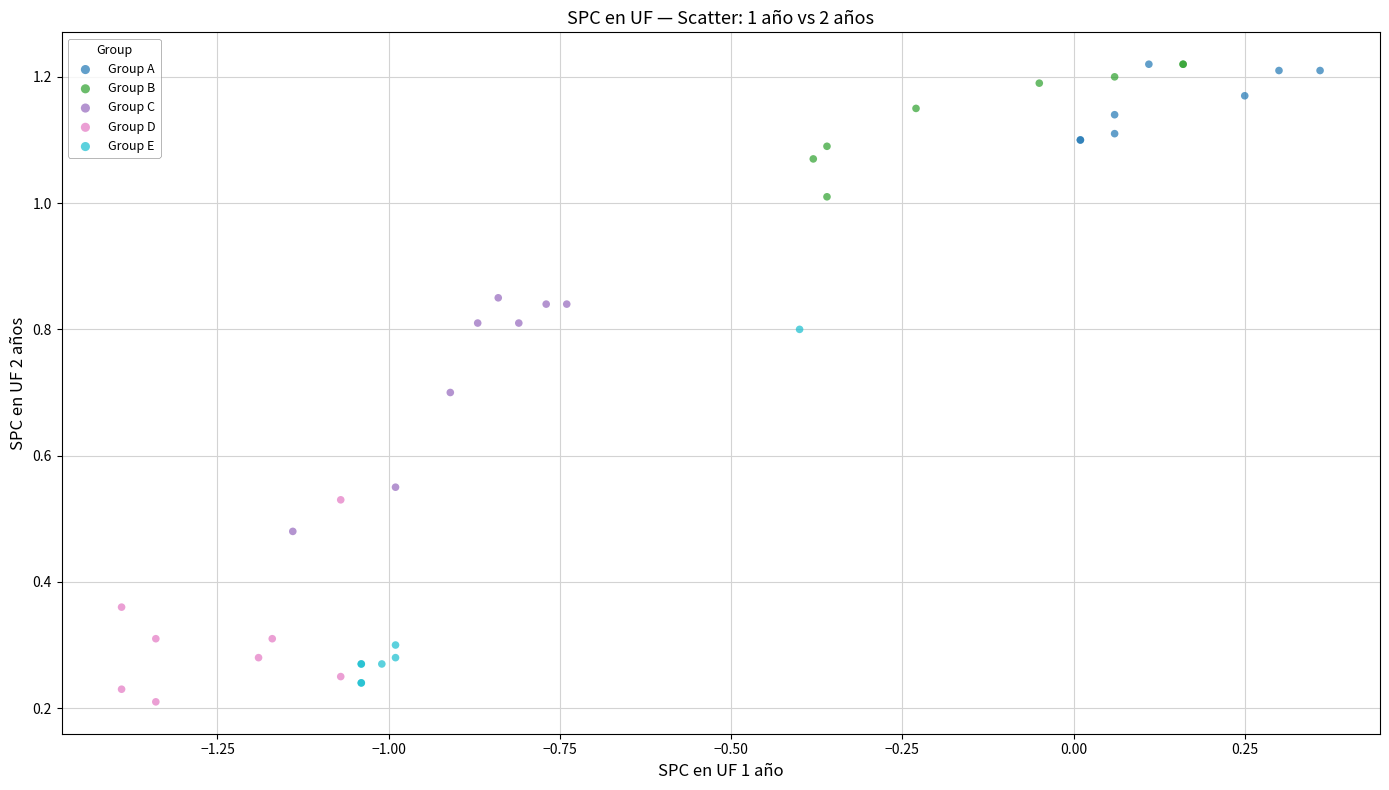

Which series has the largest Y range (max minus min)?

Group E